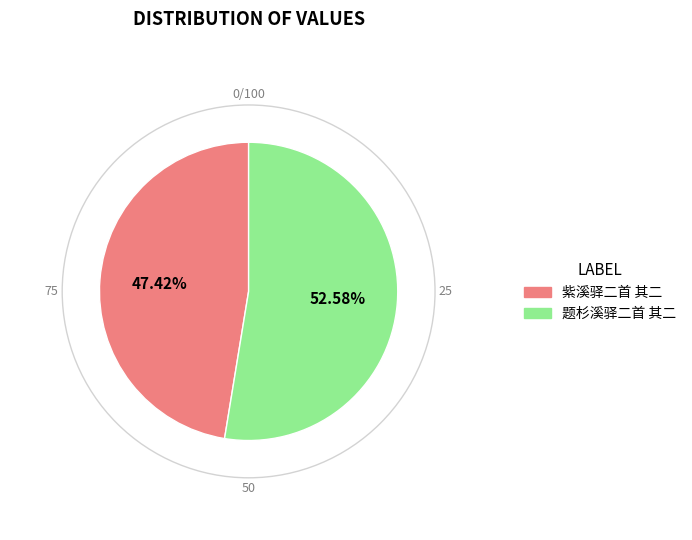

Count the number of slices in the pie.

2